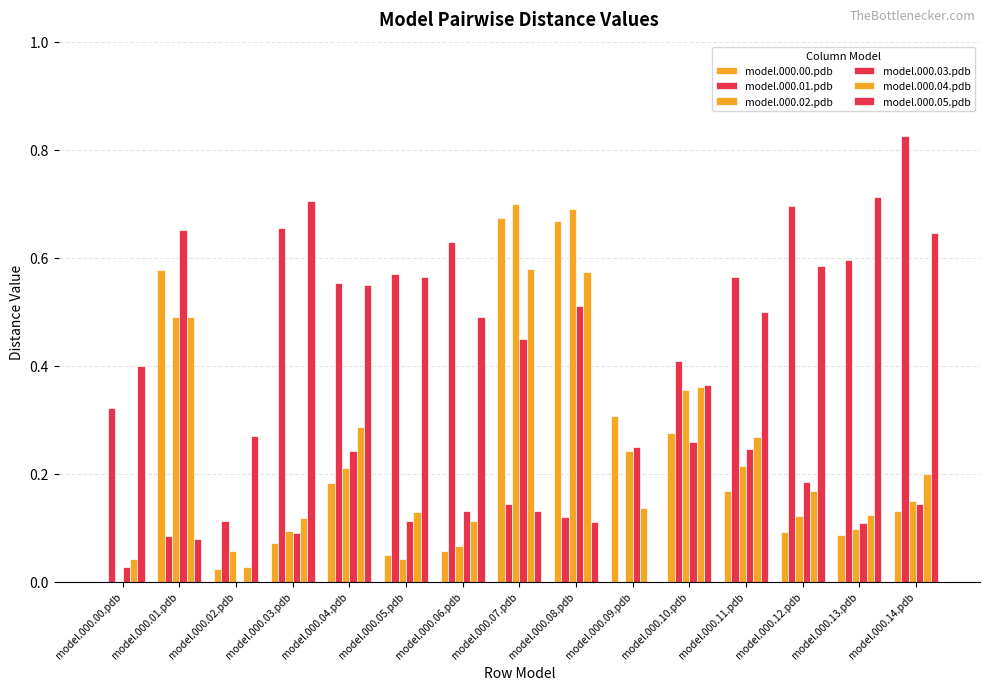

Does the chart contain stacked bars?

No